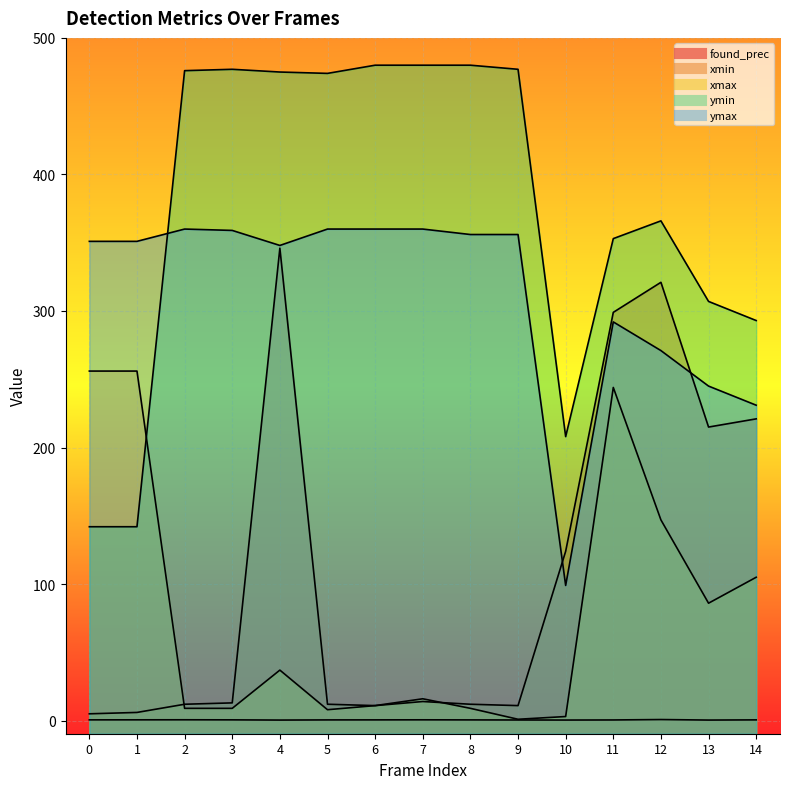

Which series has the largest total across all categories?

ymin